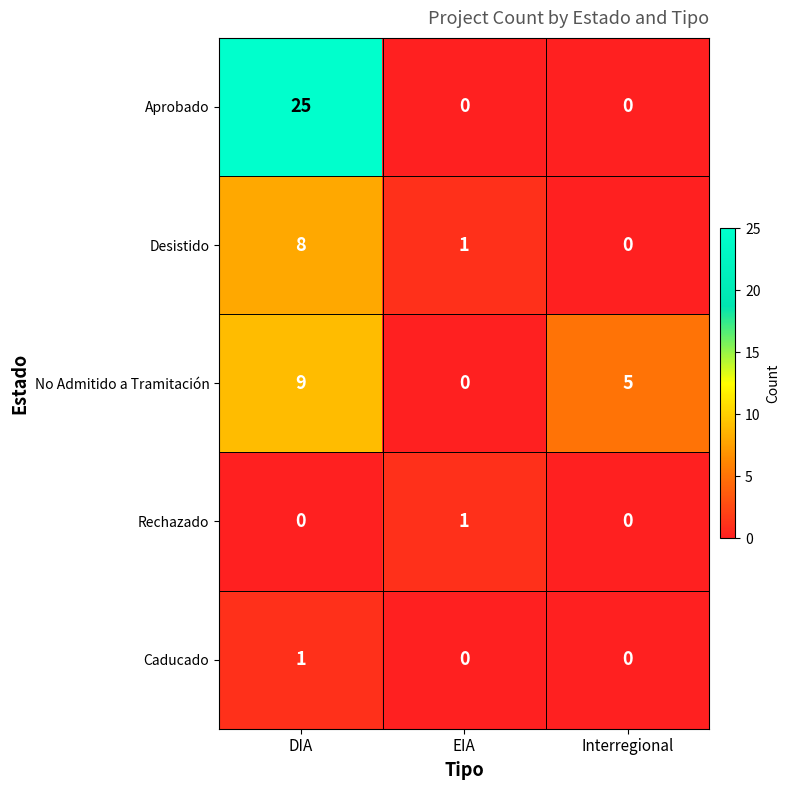

What is the sum of all Desistido values?

9